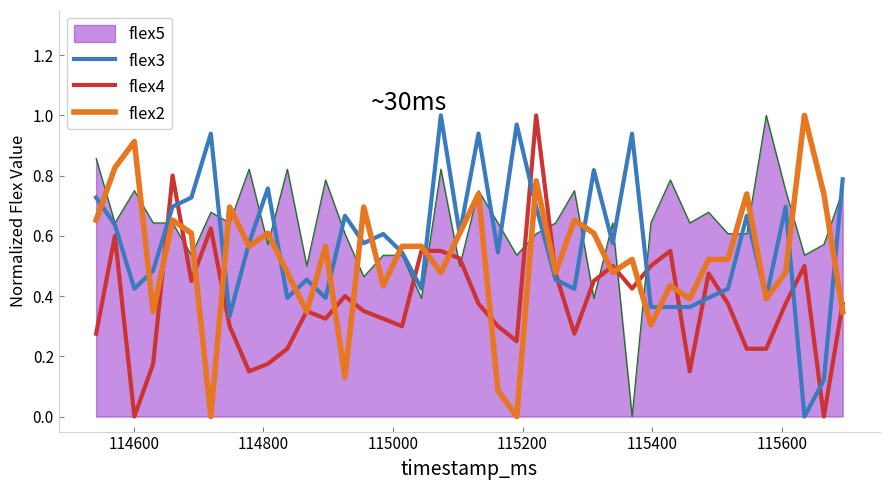

After their last crossing, which series has the higher values: flex4 or flex3?

flex3